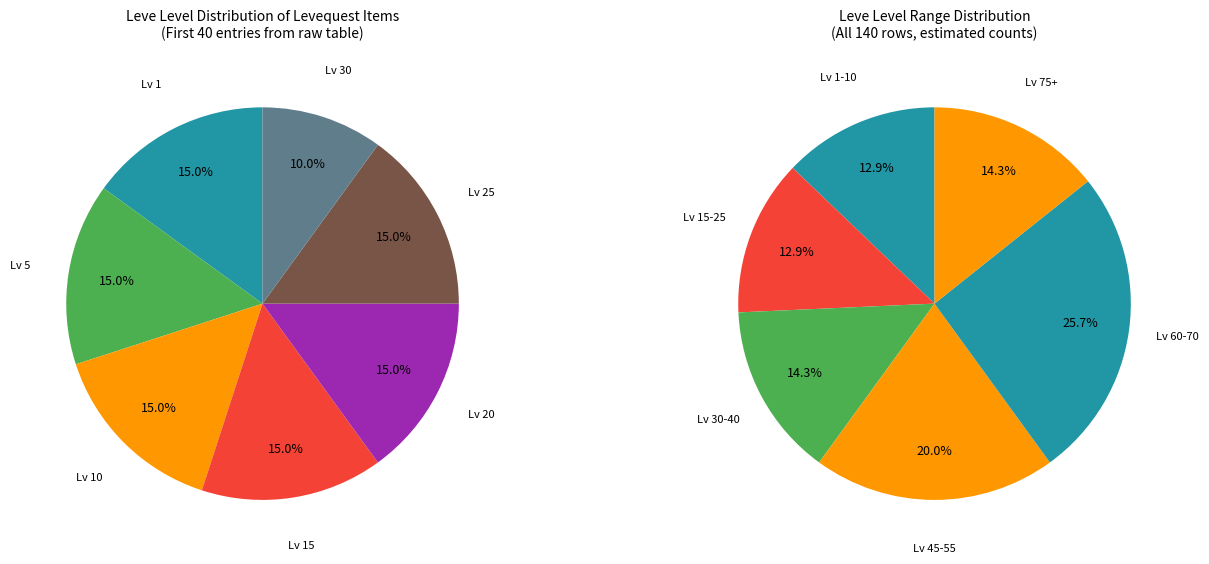

Between 39 and 32, which is larger?

39